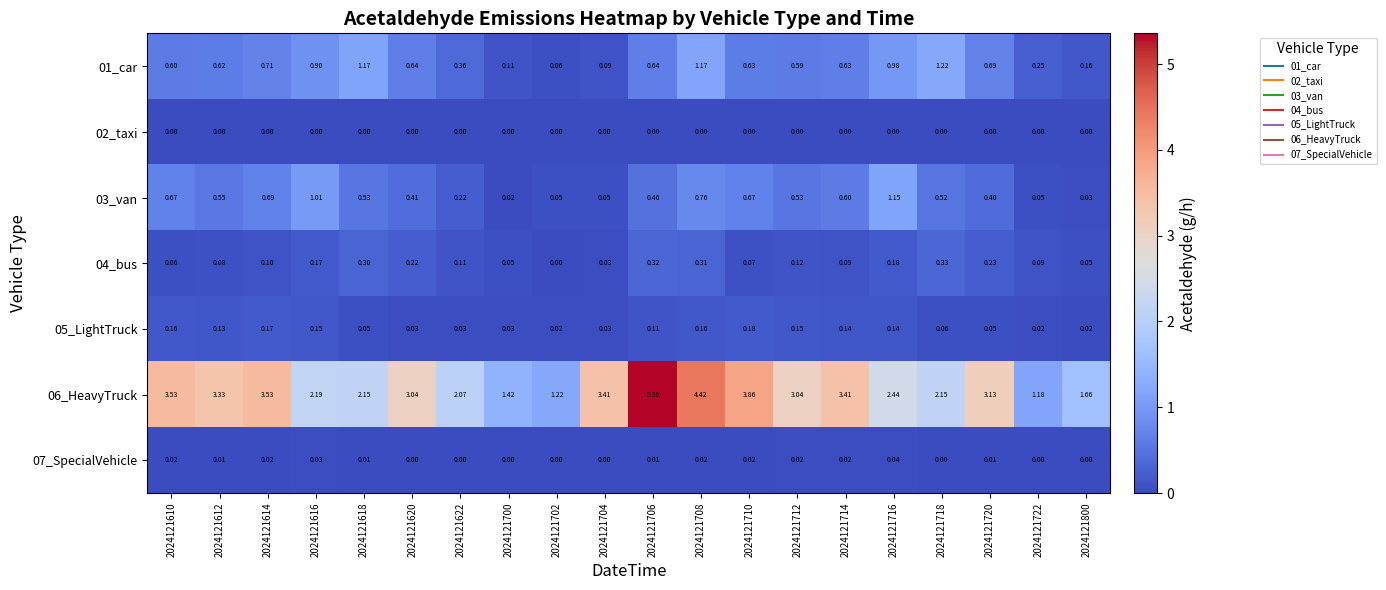

Which series has the largest total across all categories?

06_HeavyTruck